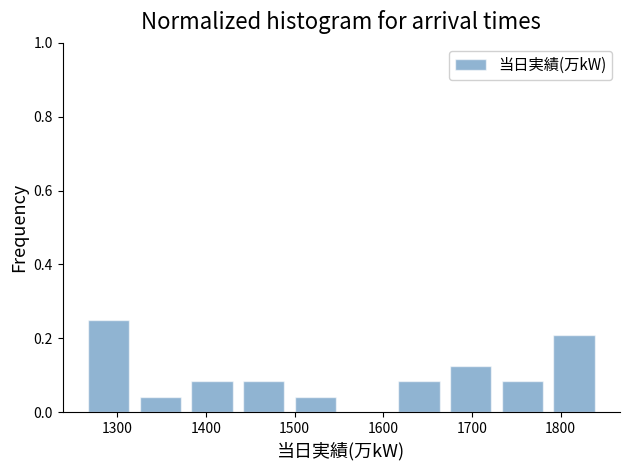

Reading left to right, transcribe this chart: for each bar, give the range it covers on the x-axis and its height. Neither the bar edges nor the heights are printed on the chart, so give them approximately, as read against the axes.

1270 to 1330: 0.26
1330 to 1380: 0.04
1380 to 1440: 0.08
1440 to 1500: 0.08
1500 to 1560: 0.04
1560 to 1620: 0
1620 to 1680: 0.08
1680 to 1730: 0.12
1730 to 1790: 0.08
1790 to 1850: 0.20